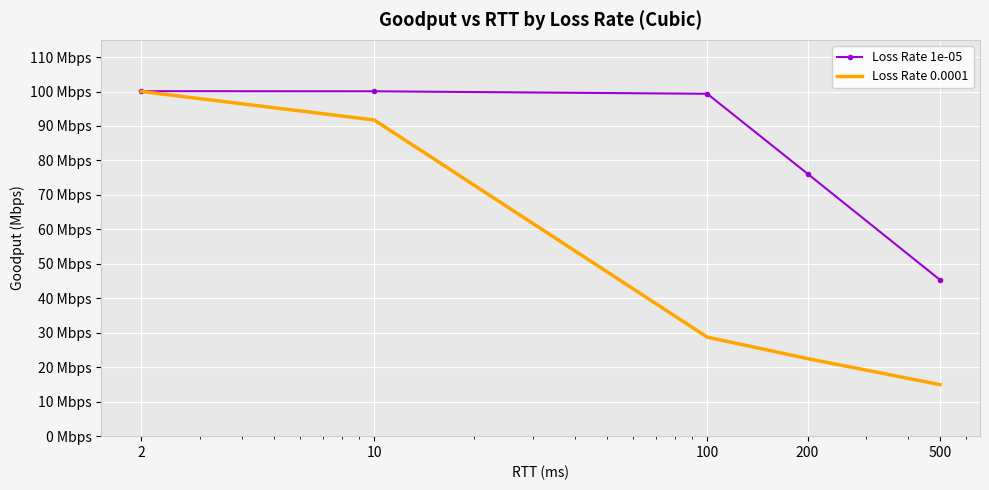

True or false: Loss Rate 0.0001 and Loss Rate 1e-05 cross at least once.

False